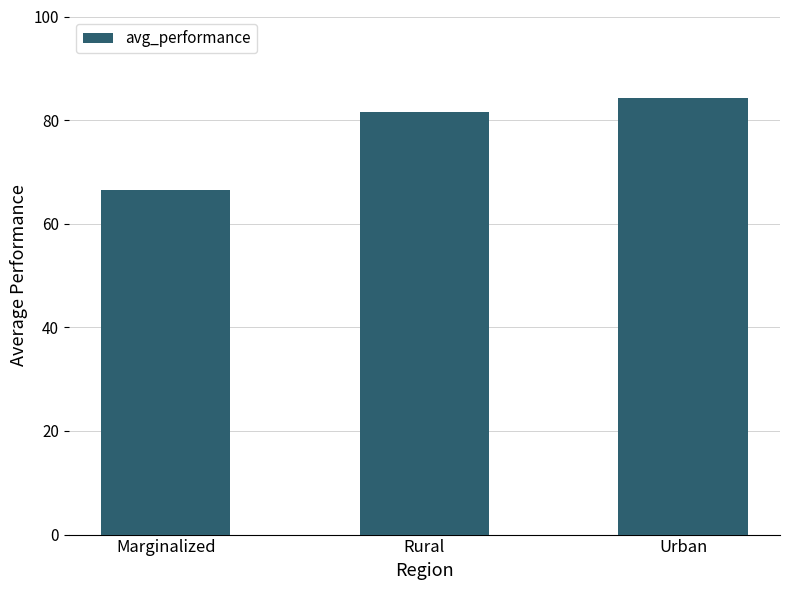

What is the sum of all values?

232.1